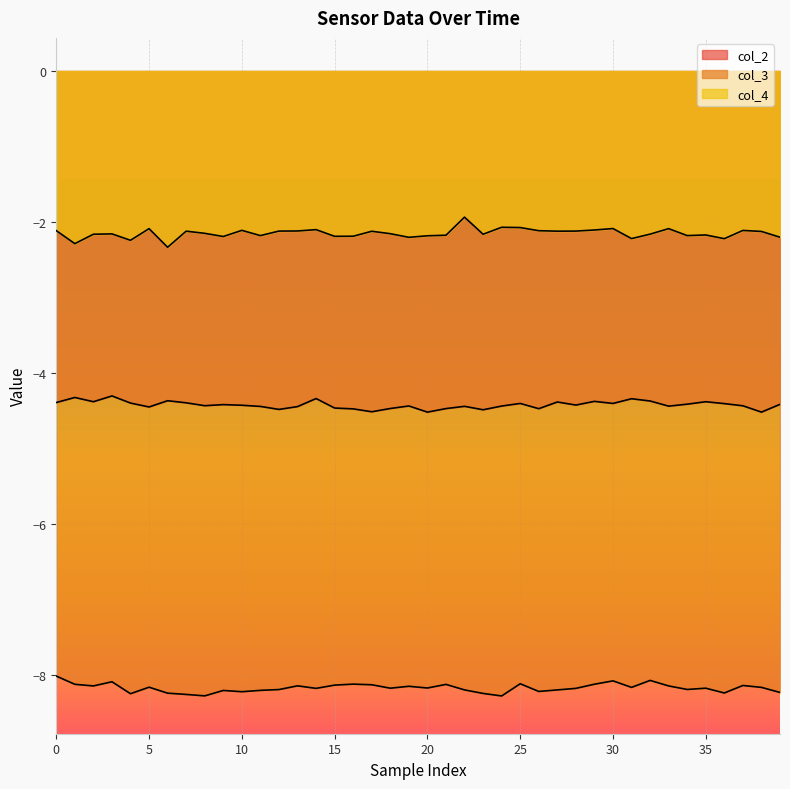

What is the greatest value displayed?

-1.9